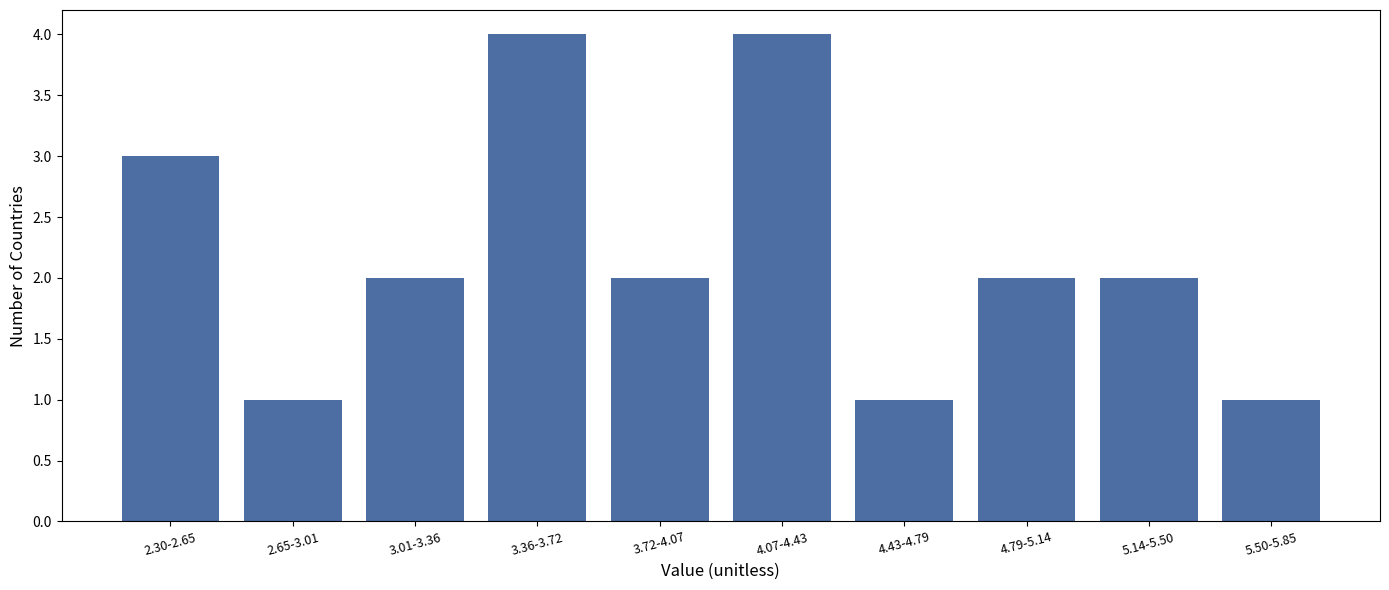

Reading right to left, transcribe all the data shown in this chart.

1	2	2	1	4	2	4	2	1	3